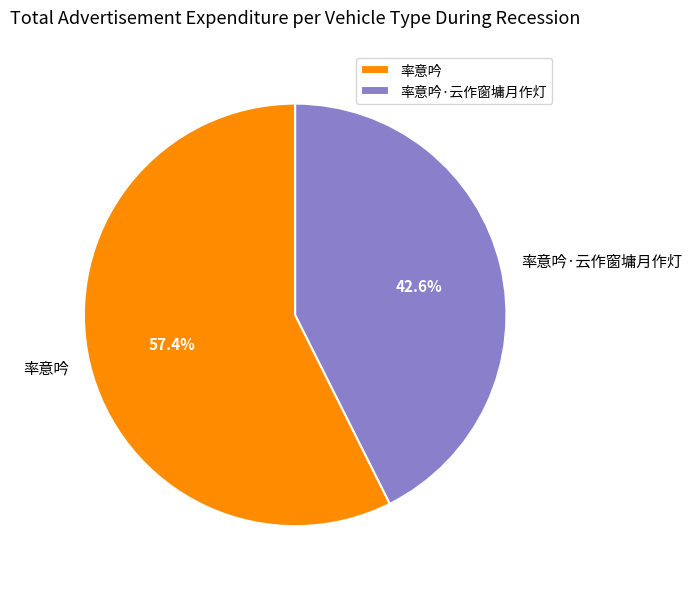

To the nearest percent, what percentage of the pie is 率意吟·云作窗墉月作灯?

43%